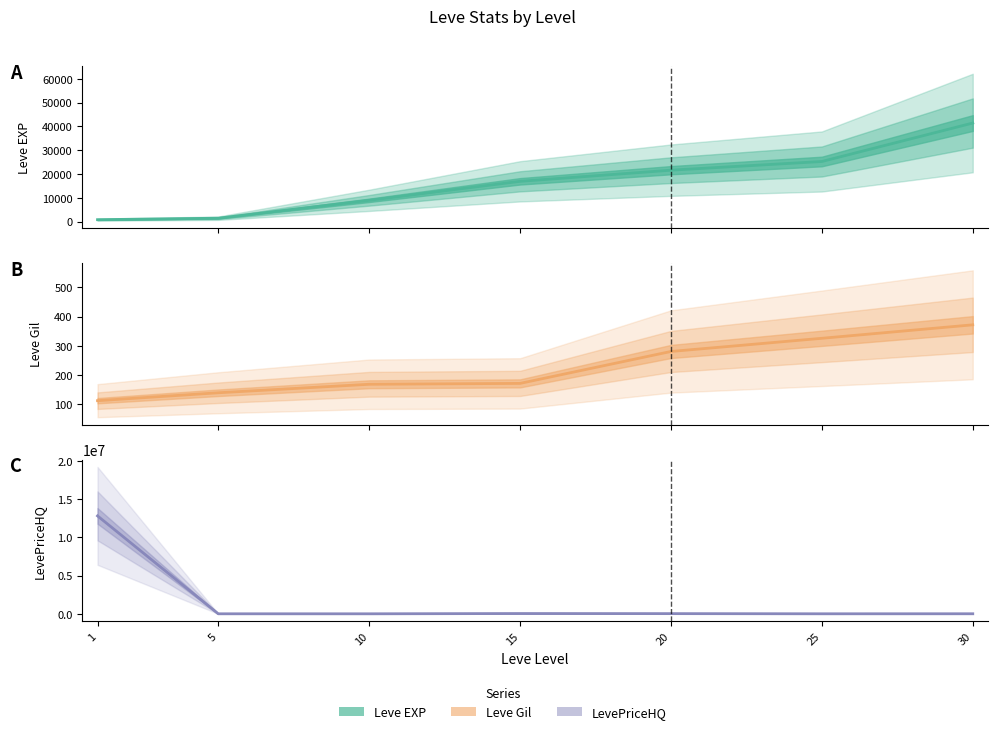

At which label does Leve Gil line reach its minimum?

1